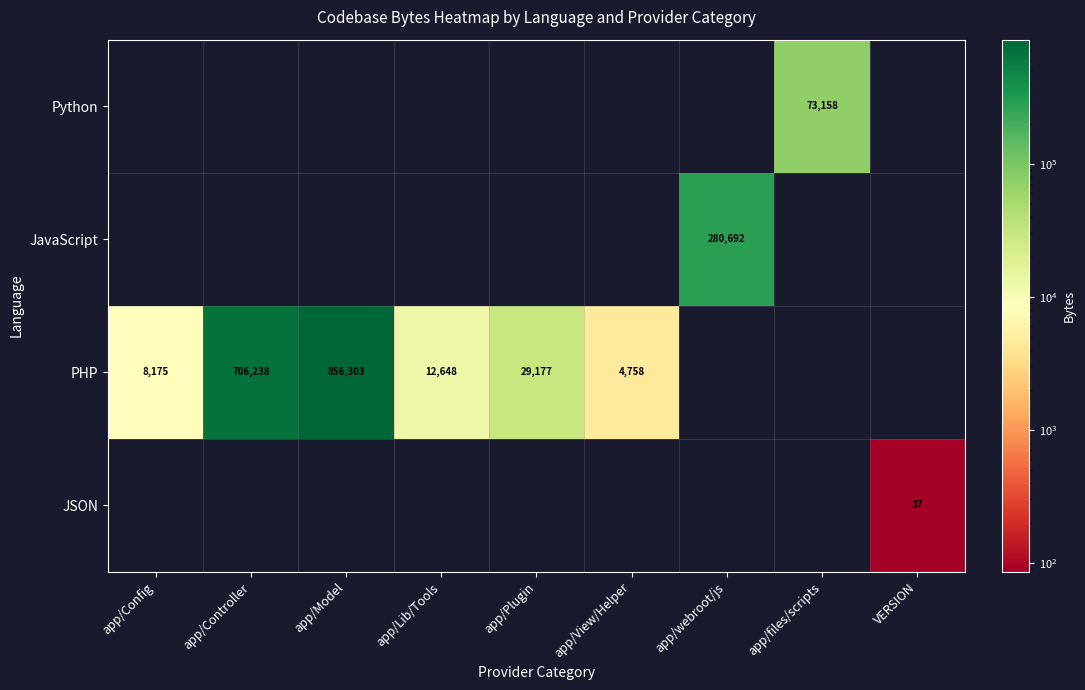

At how many categories does at least one series exceed 130847?

3